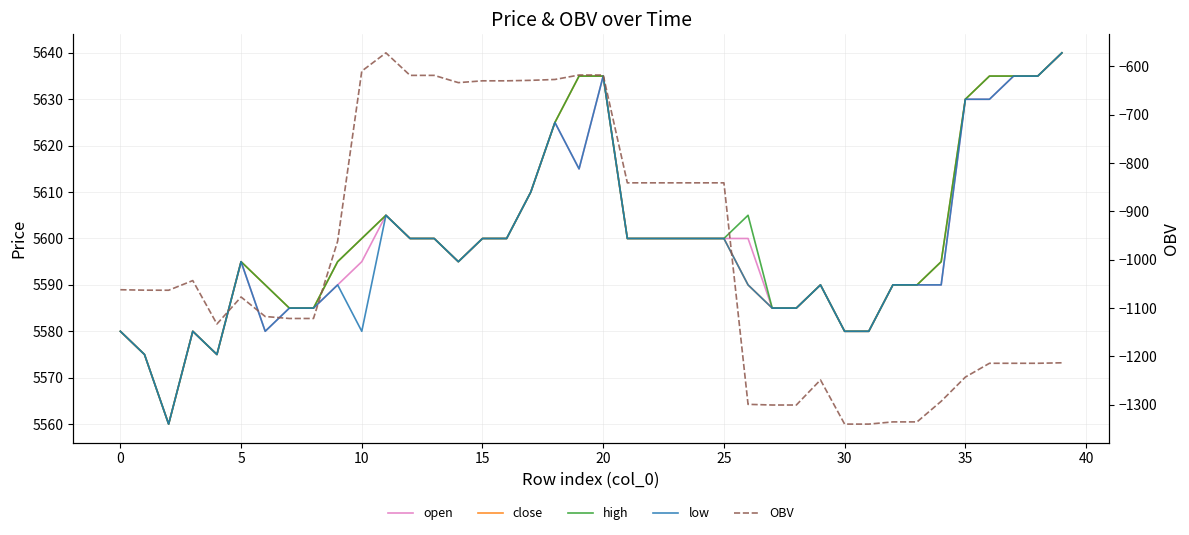

Which series has the largest total across all categories?

high